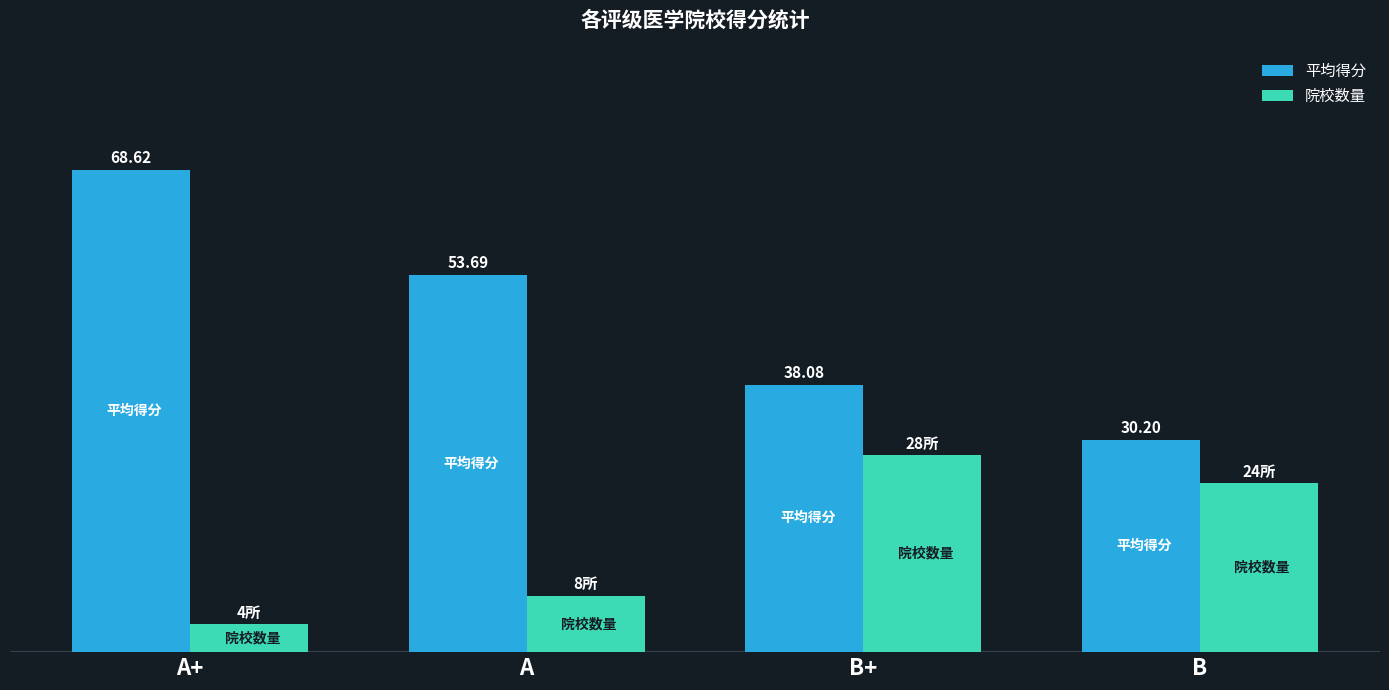

Rank the series at B+ from highest to lowest value.

平均得分, 院校数量